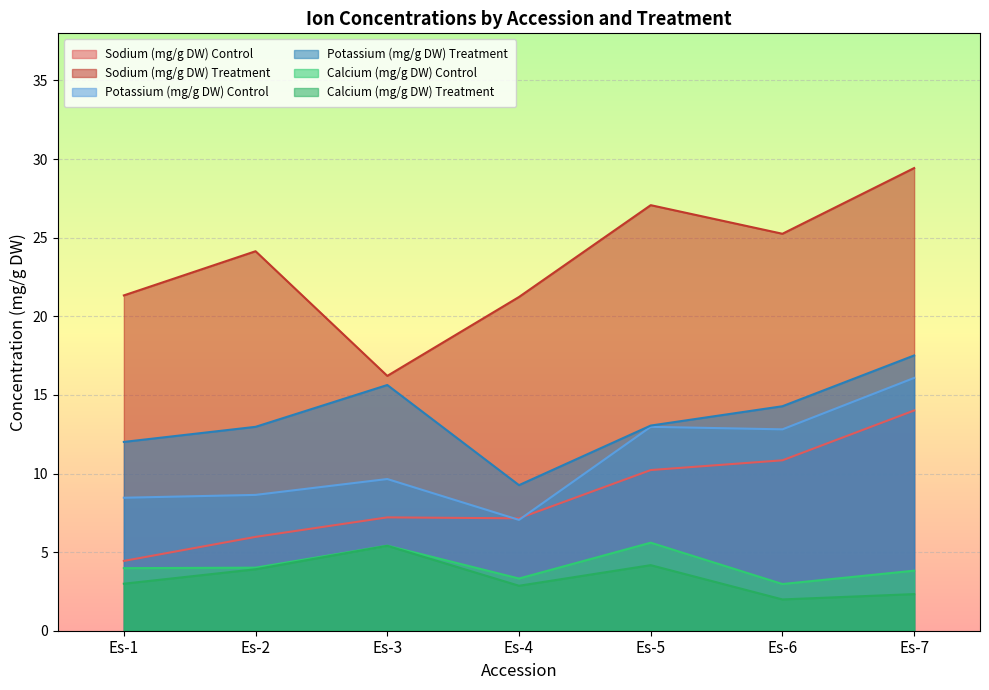

How many lines are shown in the chart?

6